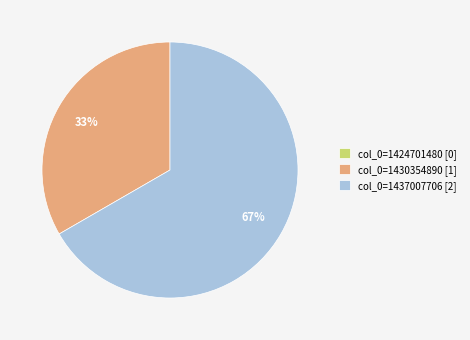

To the nearest percent, what is the combined percentage of col_0=1430354890 and col_0=1437007706?

100%